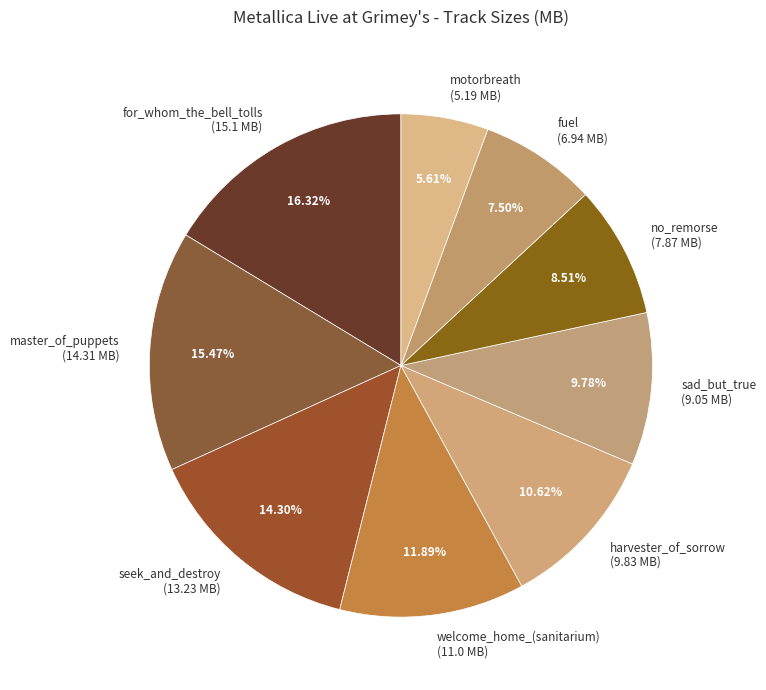

To the nearest percent, what is the difference between the largest and smallest slice percentages?

11%